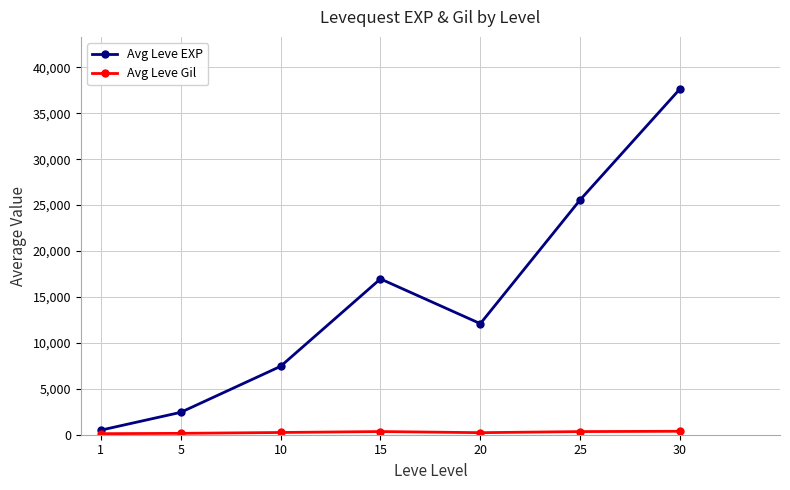

In Avg Leve EXP, how many points are higher than both neighbors (excluding endpoints)?

1